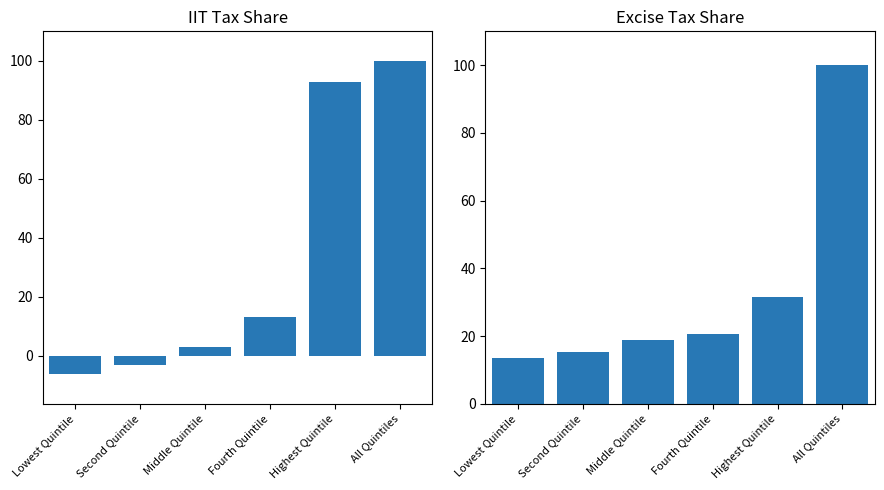

Which category has the lowest value across all series?

Lowest Quintile